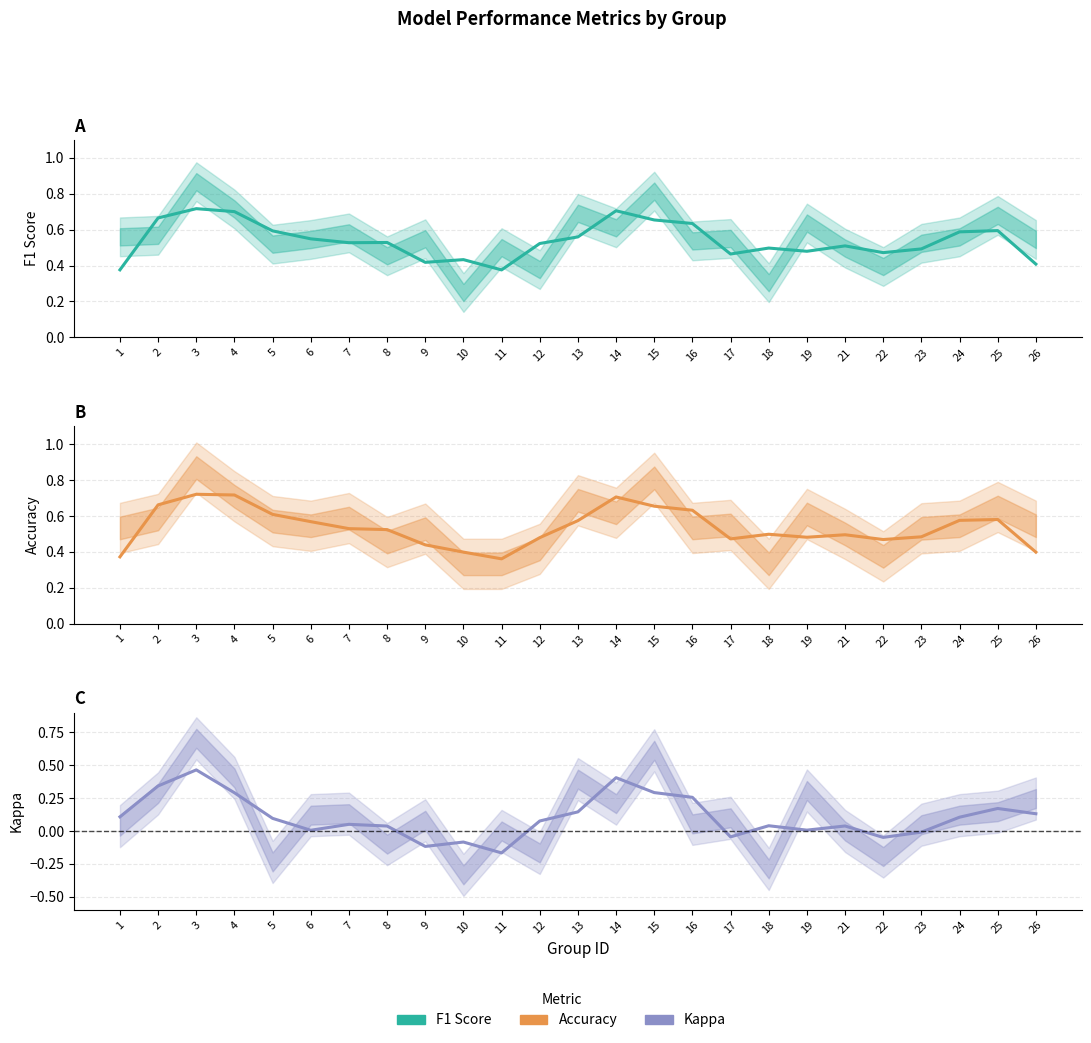

Count the number of data series in this chart.

3